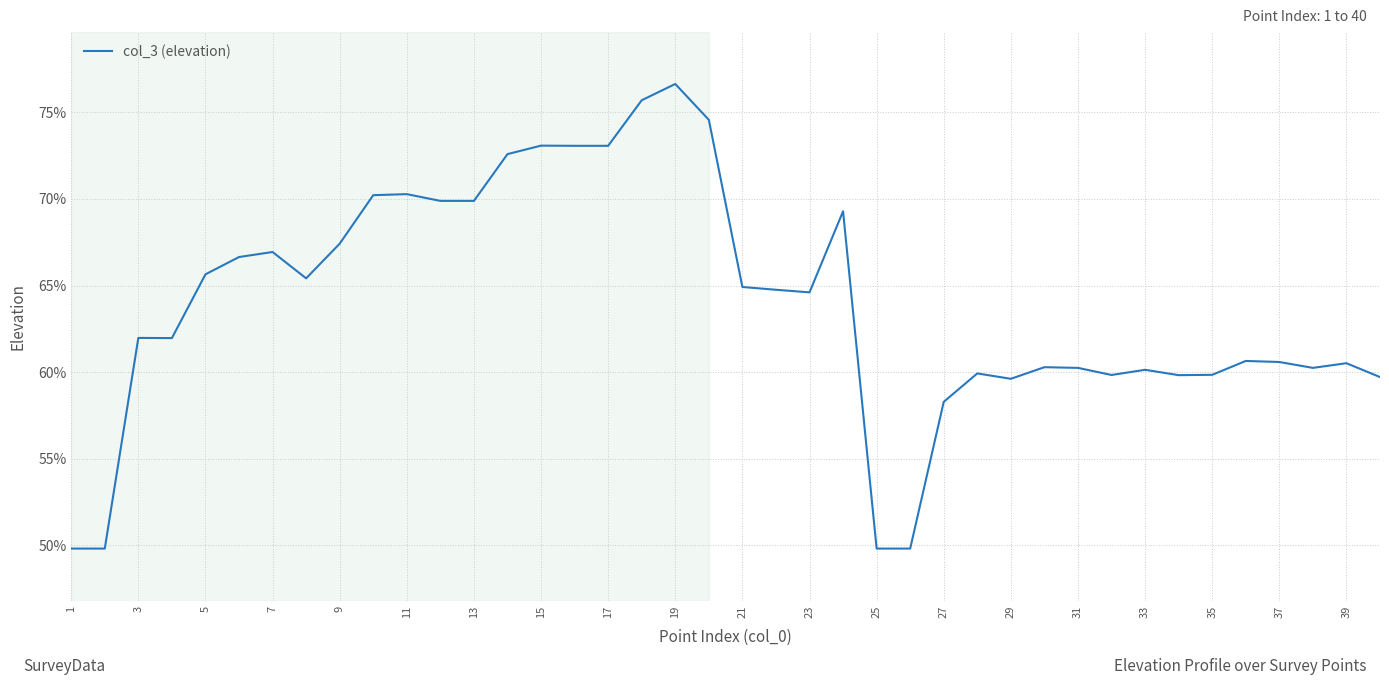

What is the sum of all values?

2557.7